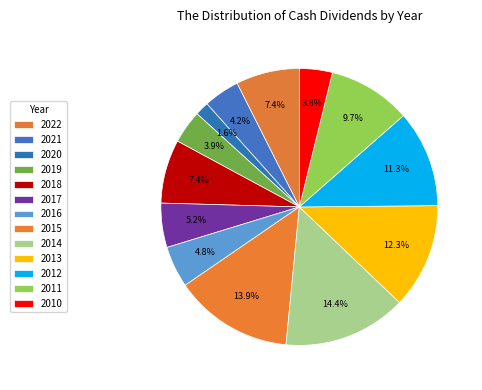

To the nearest percent, what portion does 2019 represent?

4%